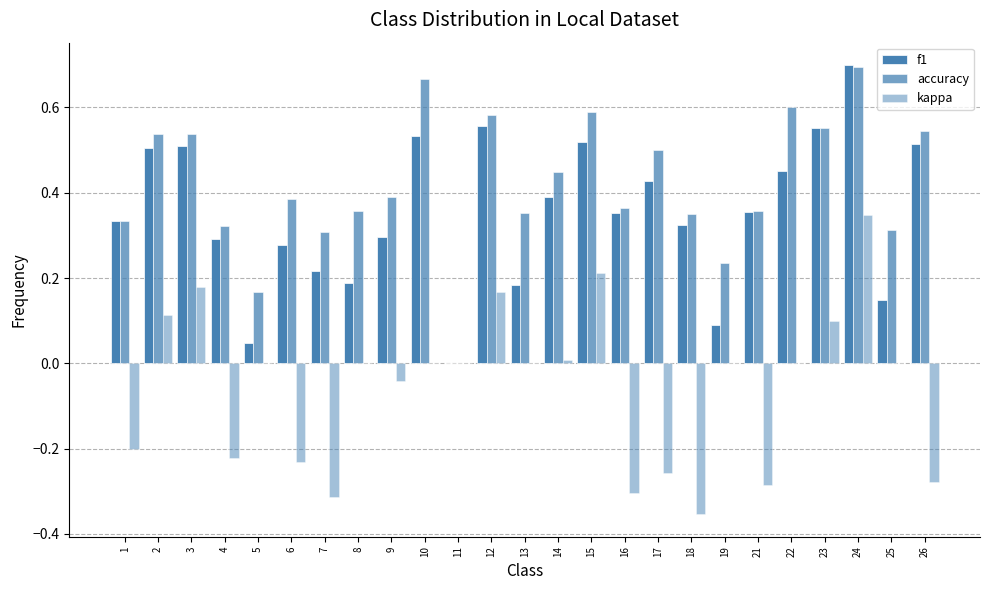

The value of f1 at 13 is 0.2. True or false?

True